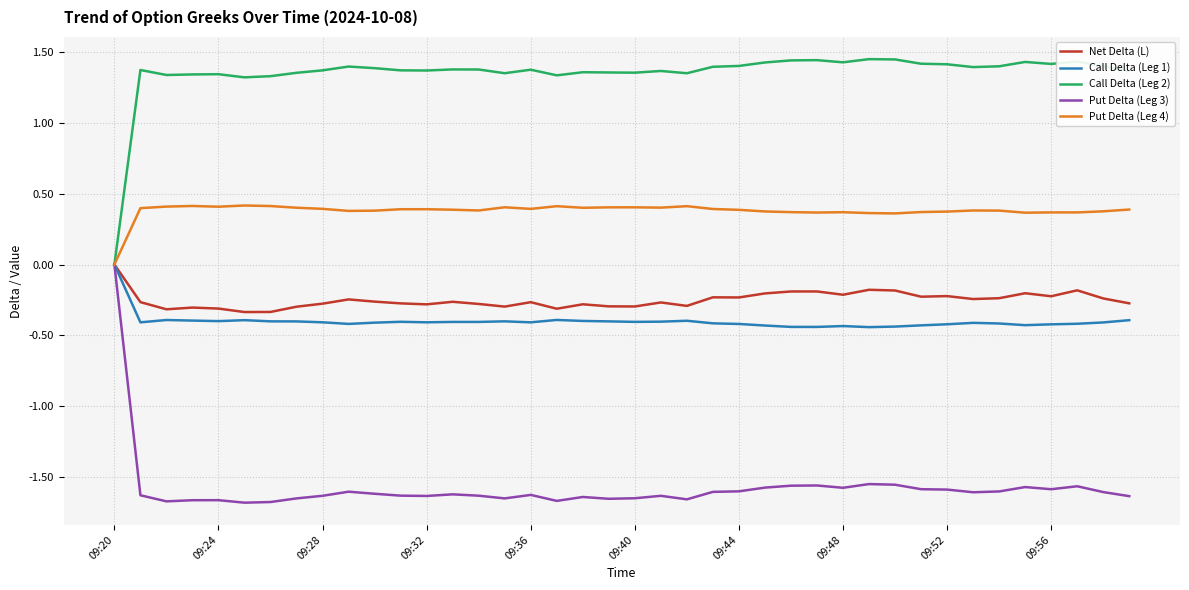

Which series has the largest total across all categories?

Call Delta (Leg 2)